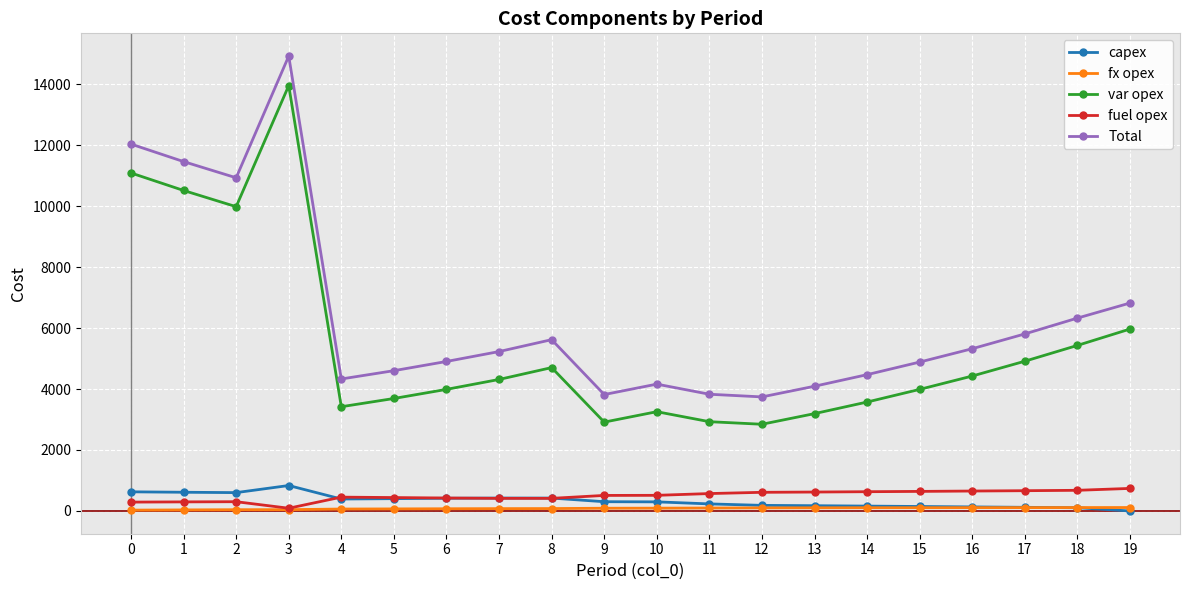

The fx opex series shows 112 at 18. True or false?

True